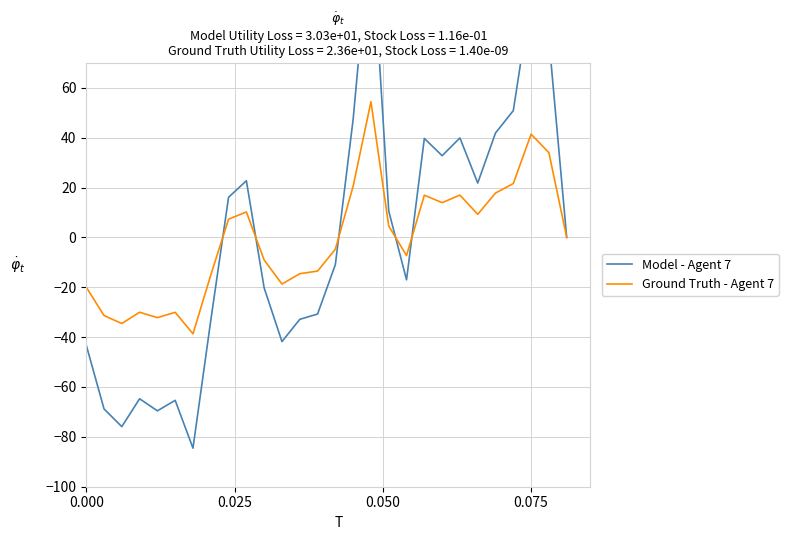

After their last crossing, which series has the higher values: Model - Agent 7 or Ground Truth - Agent 7?

Model - Agent 7